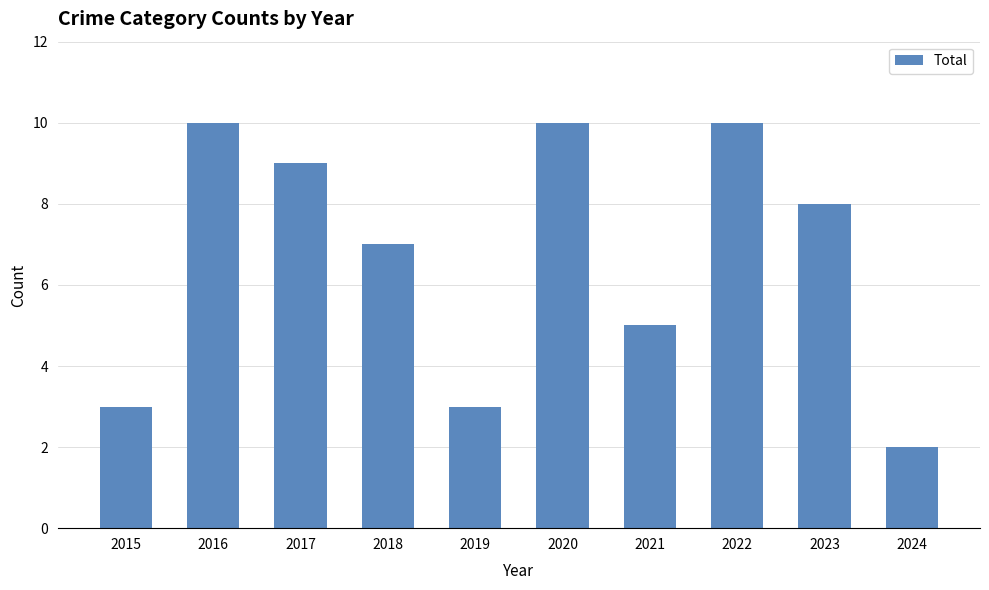

Reading left to right, list all the values displayed in this chart.

3	10	9	7	3	10	5	10	8	2